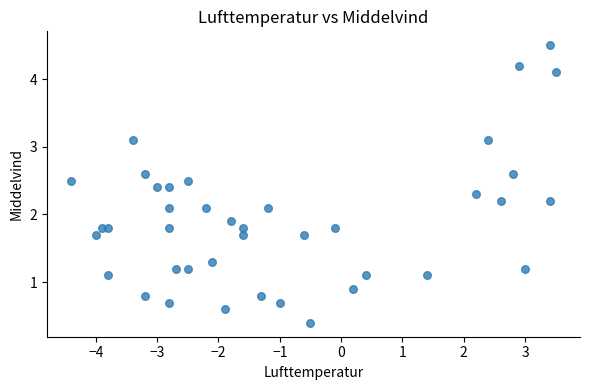

What is the range of Y values (max minus min)?

4.1